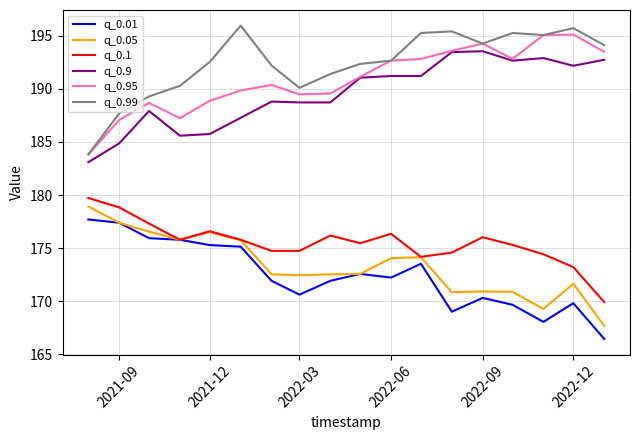

True or false: q_0.99 and q_0.05 cross at least once.

False